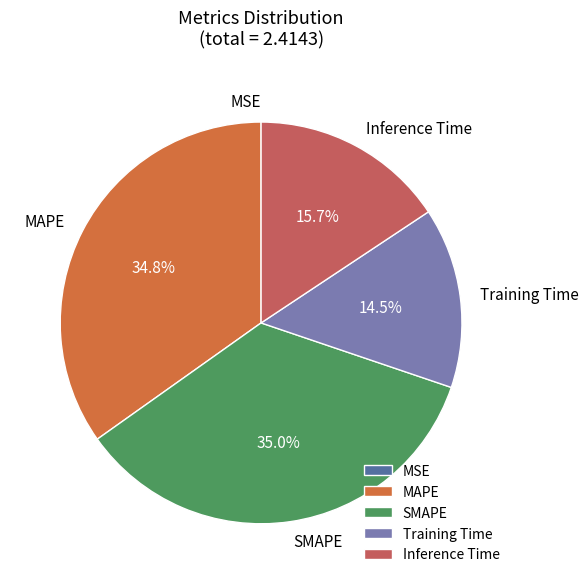

Between SMAPE and Inference Time, which is larger?

SMAPE